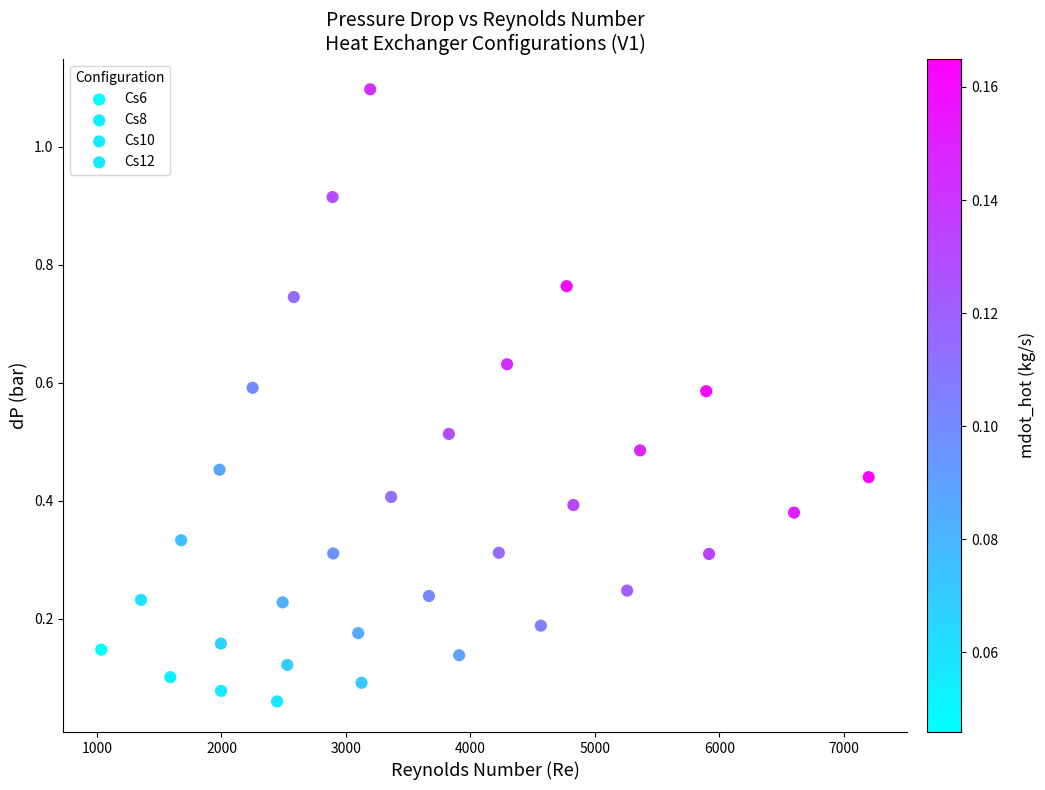

Which series reaches the maximum Y coordinate?

Cs6